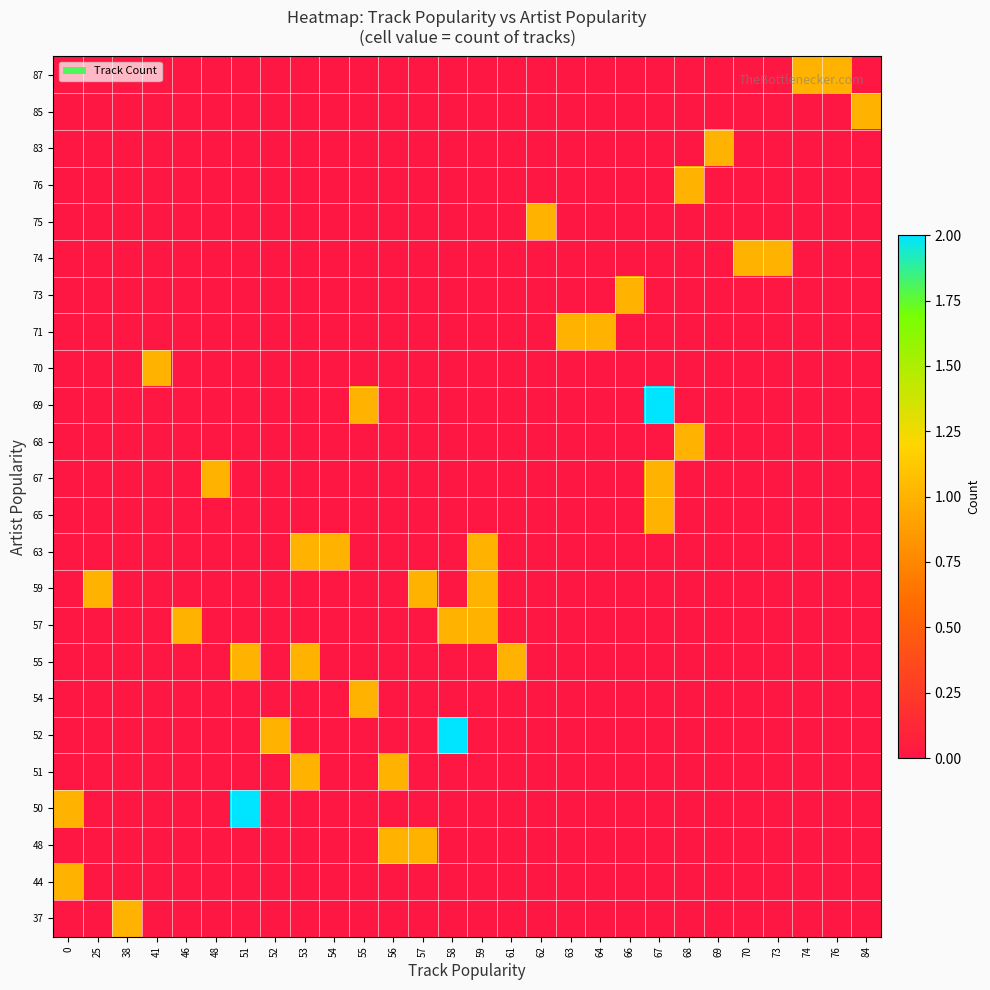

The 54 series shows 0 at 56. True or false?

True